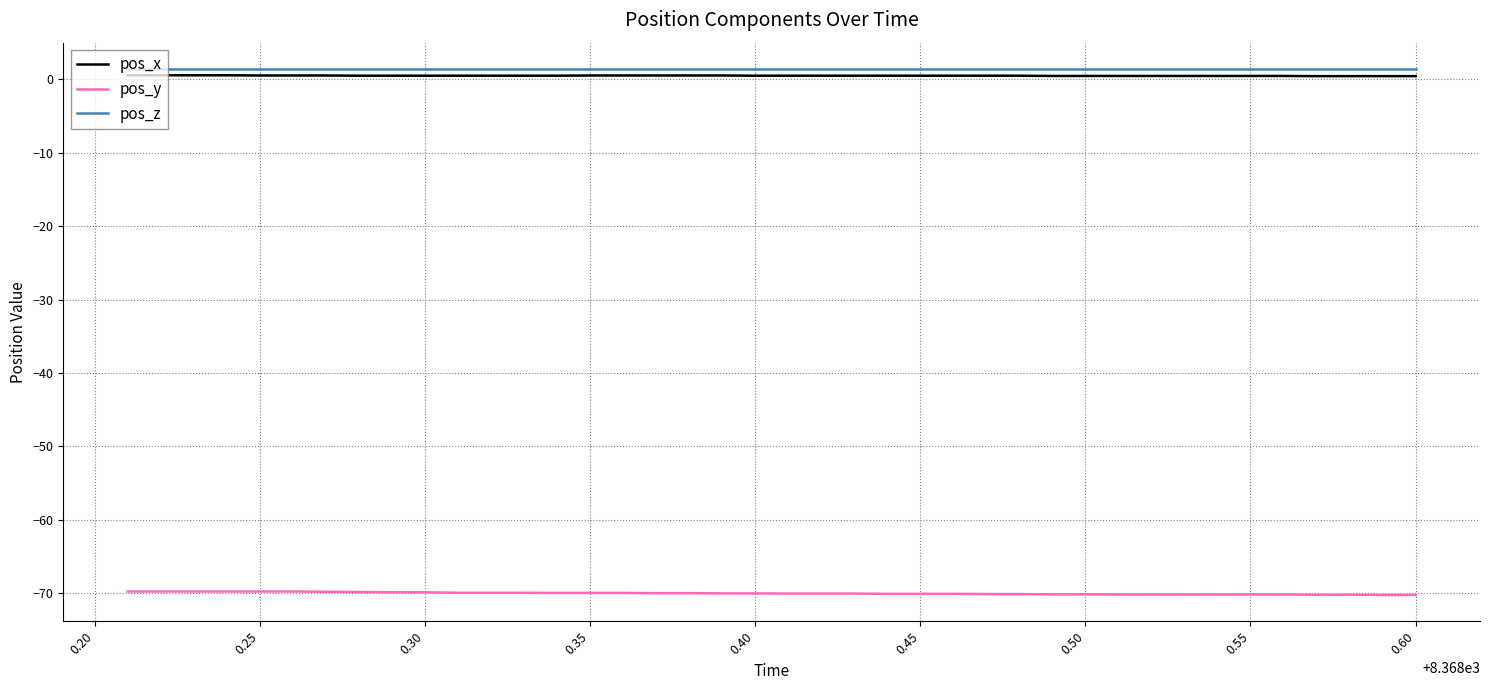

What are all the series names shown in the legend?

pos_x, pos_y, pos_z